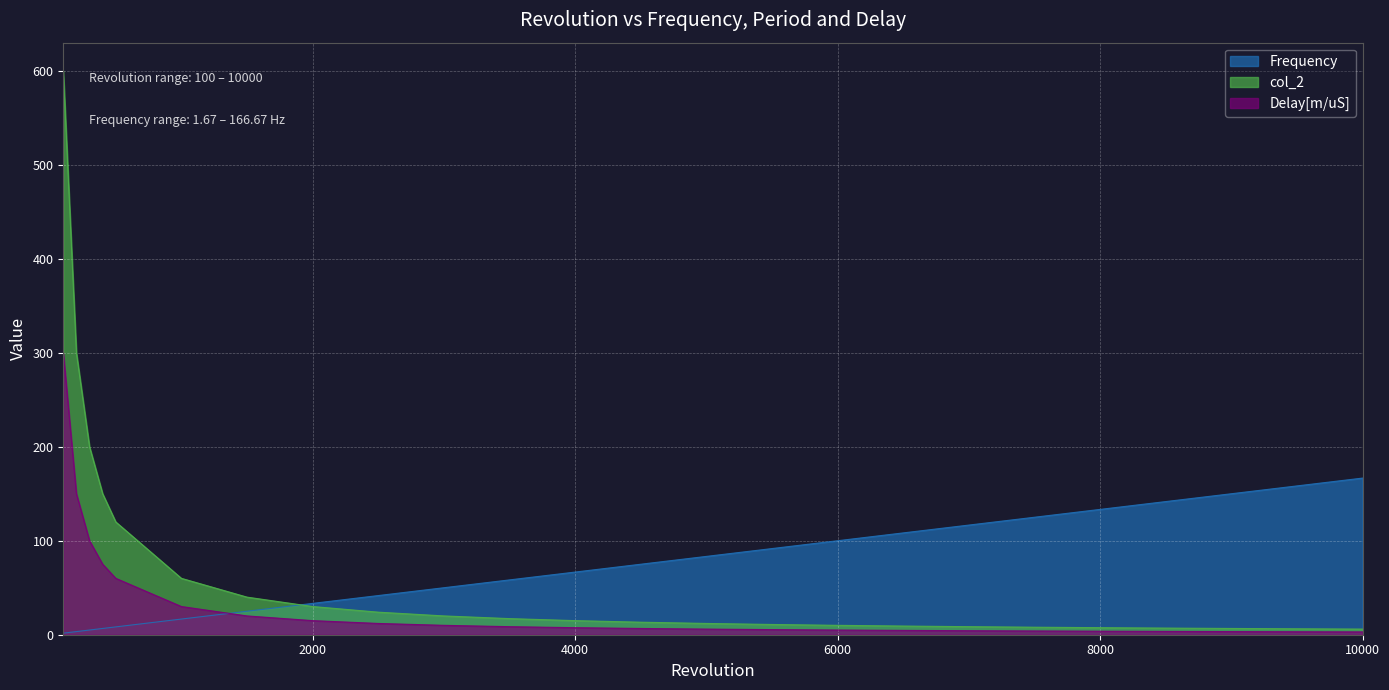

What is the difference between the maximum and minimum values in the Frequency series?

165.0